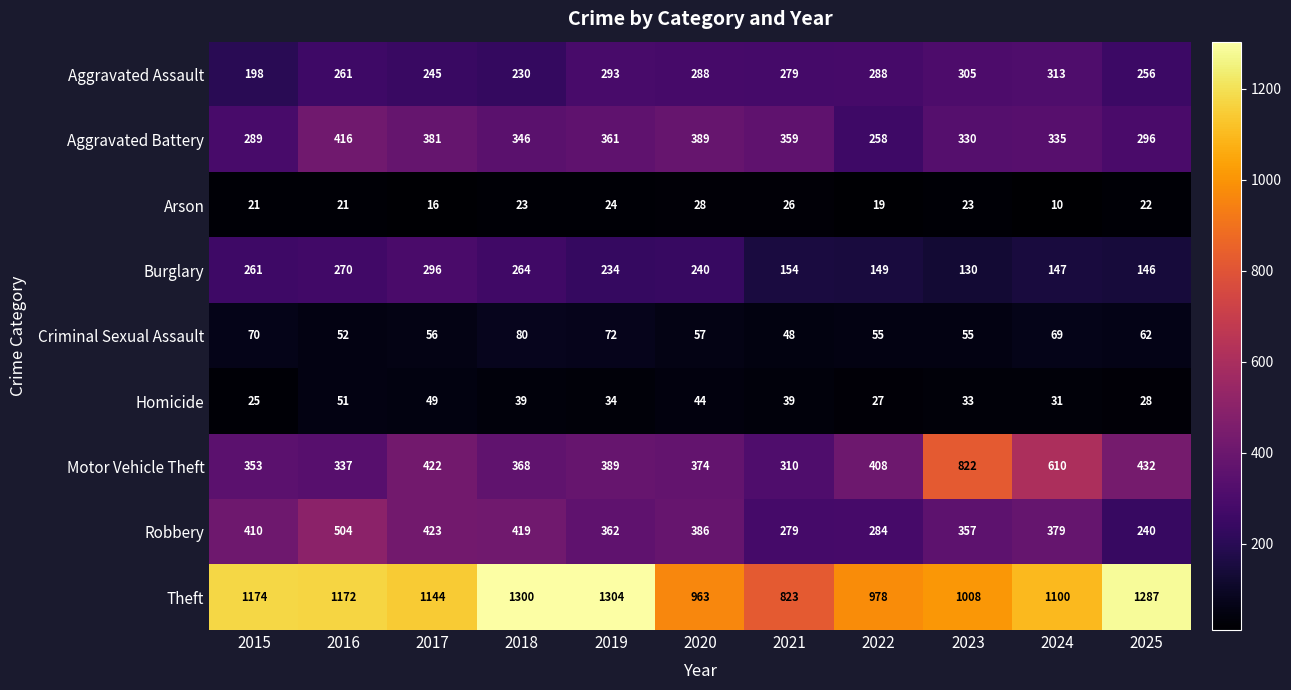

Which series has the largest range (max minus min)?

Motor Vehicle Theft